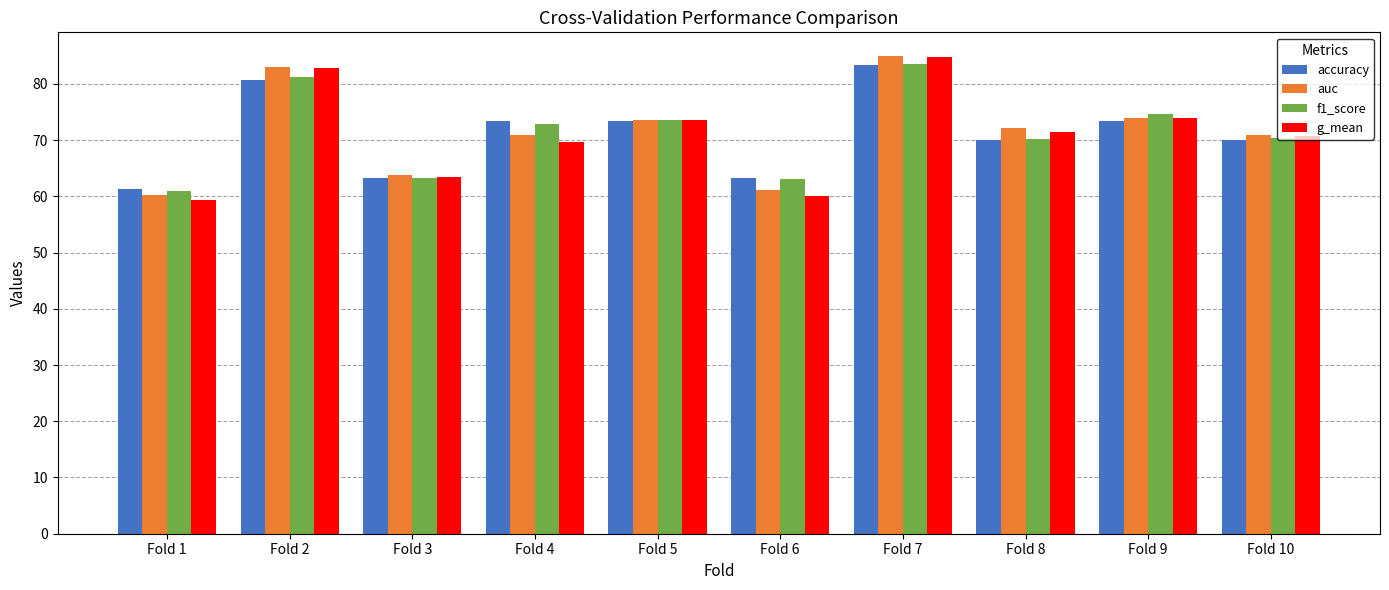

What is the difference between the highest and lowest values at Fold 4?

3.6